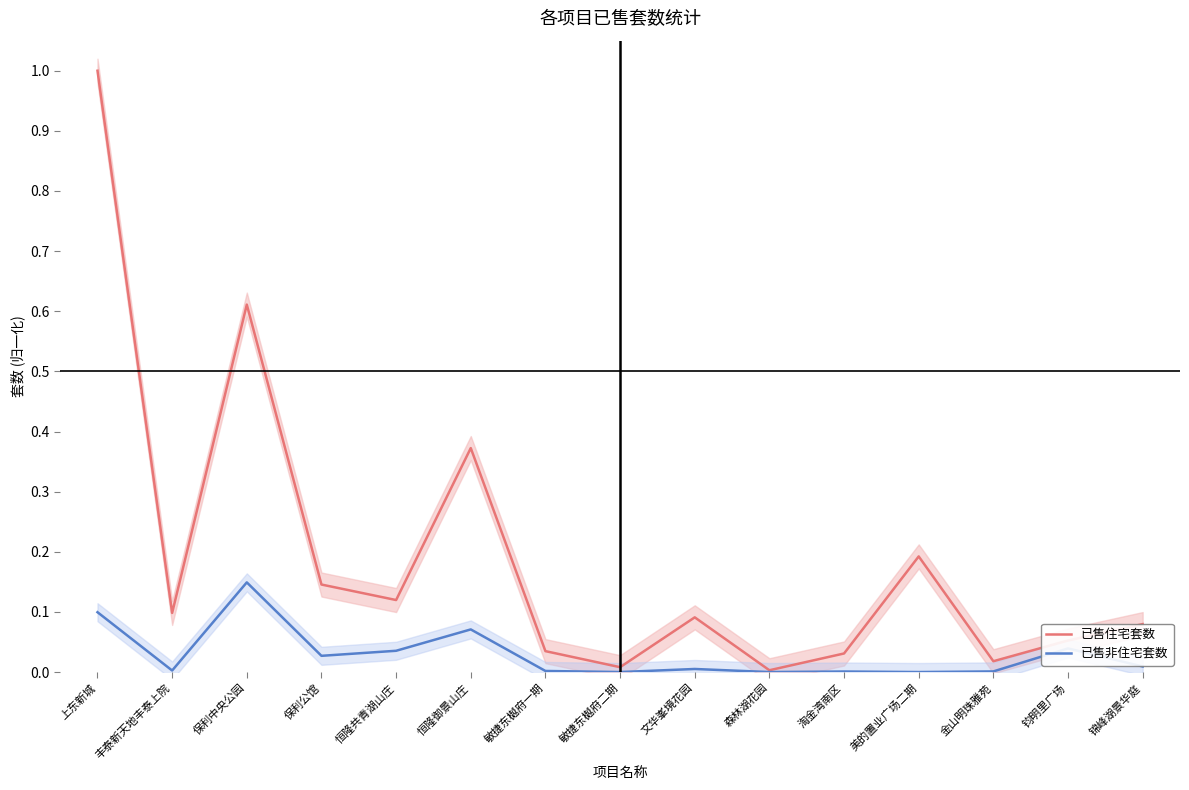

How many positive values does the 已售非住宅套数 series have?

12